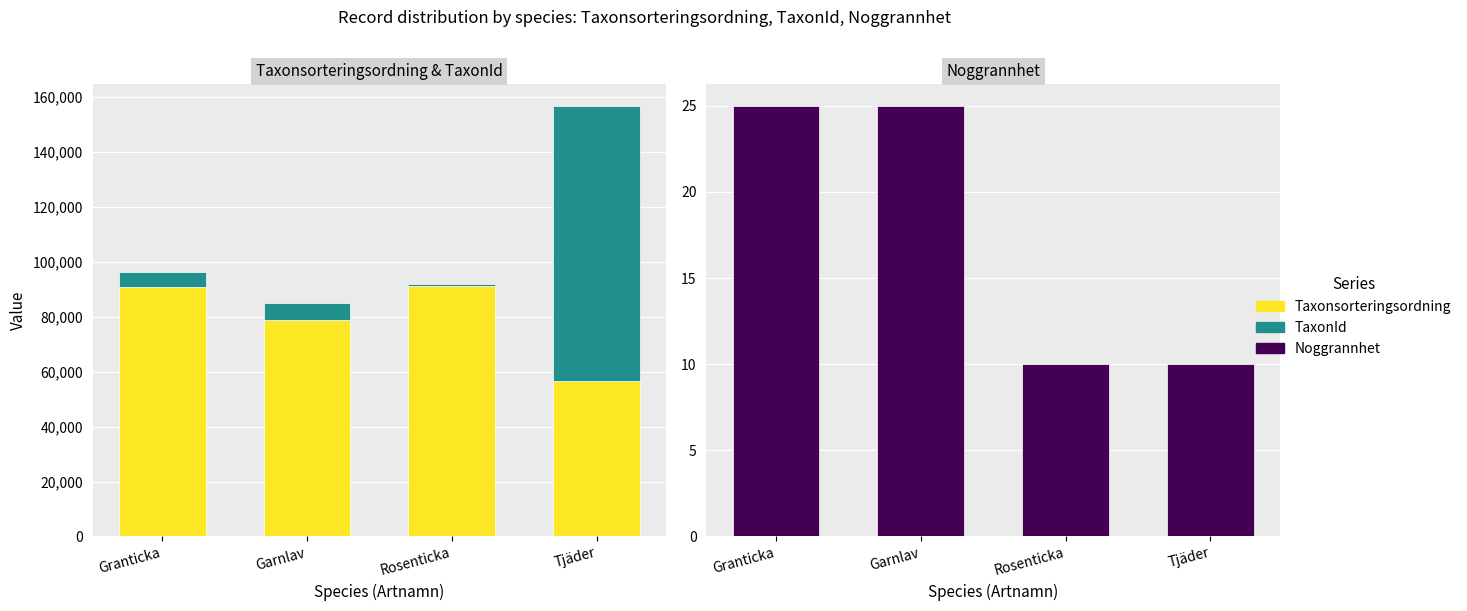

What is the maximum value shown in the chart?

100138